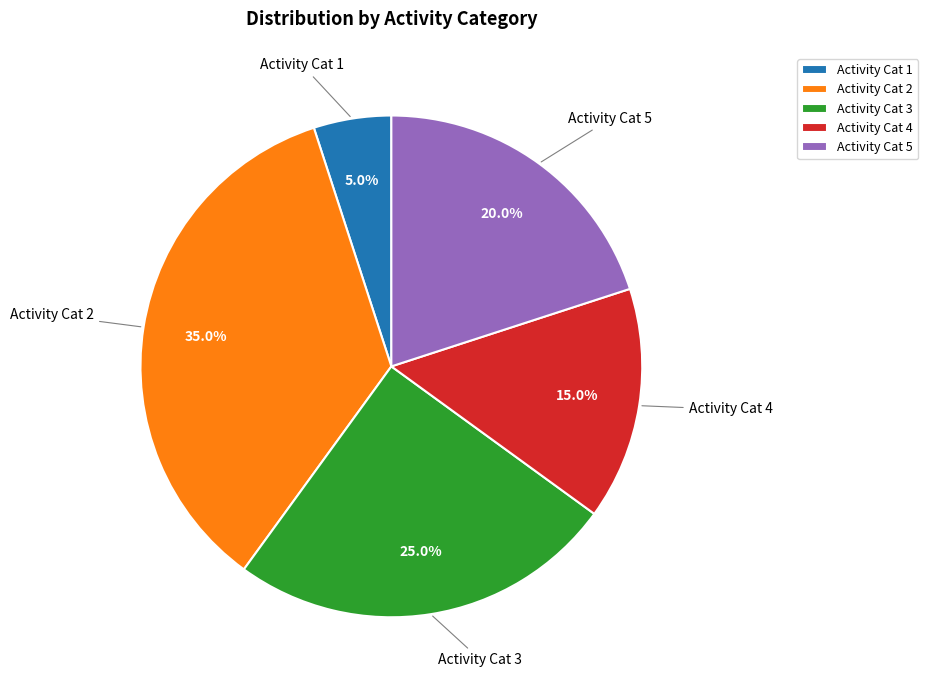

Does any single category account for the majority?

No